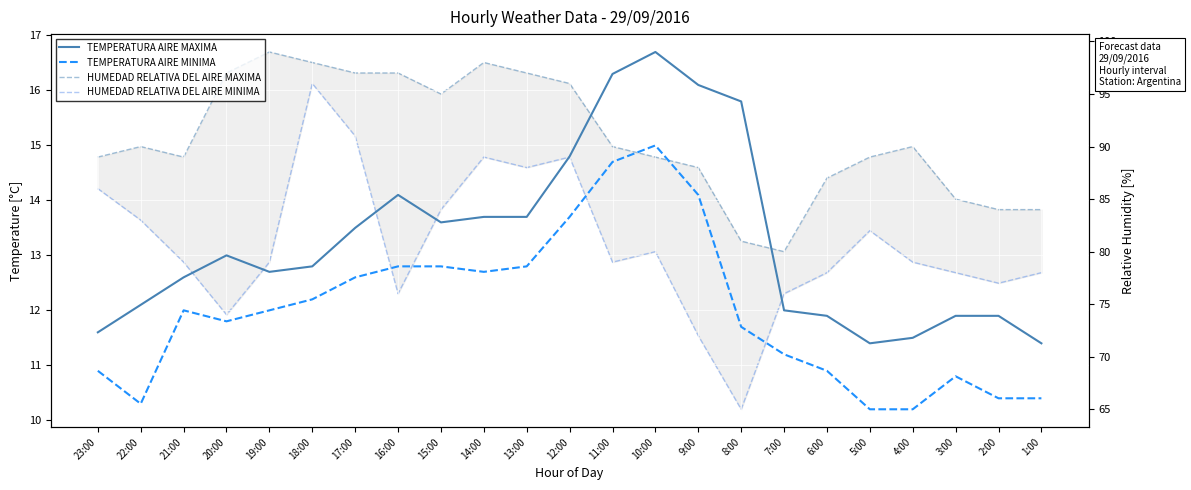

What is the sum of the TEMPERATURA AIRE MAXIMA values at 18:00 and 1:00?

24.2